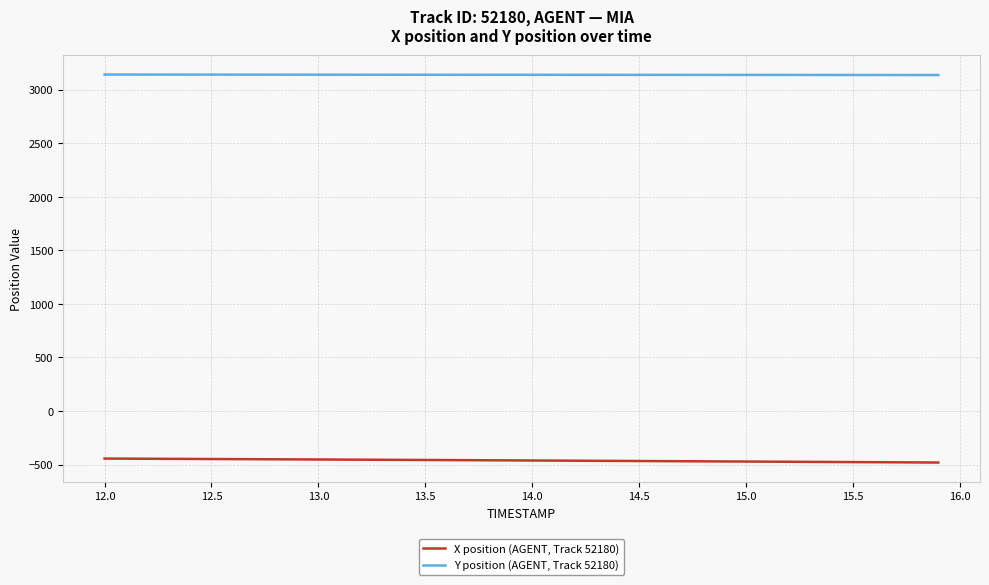

Rank the series by their average value, from lowest to highest.

X position (AGENT, Track 52180), Y position (AGENT, Track 52180)